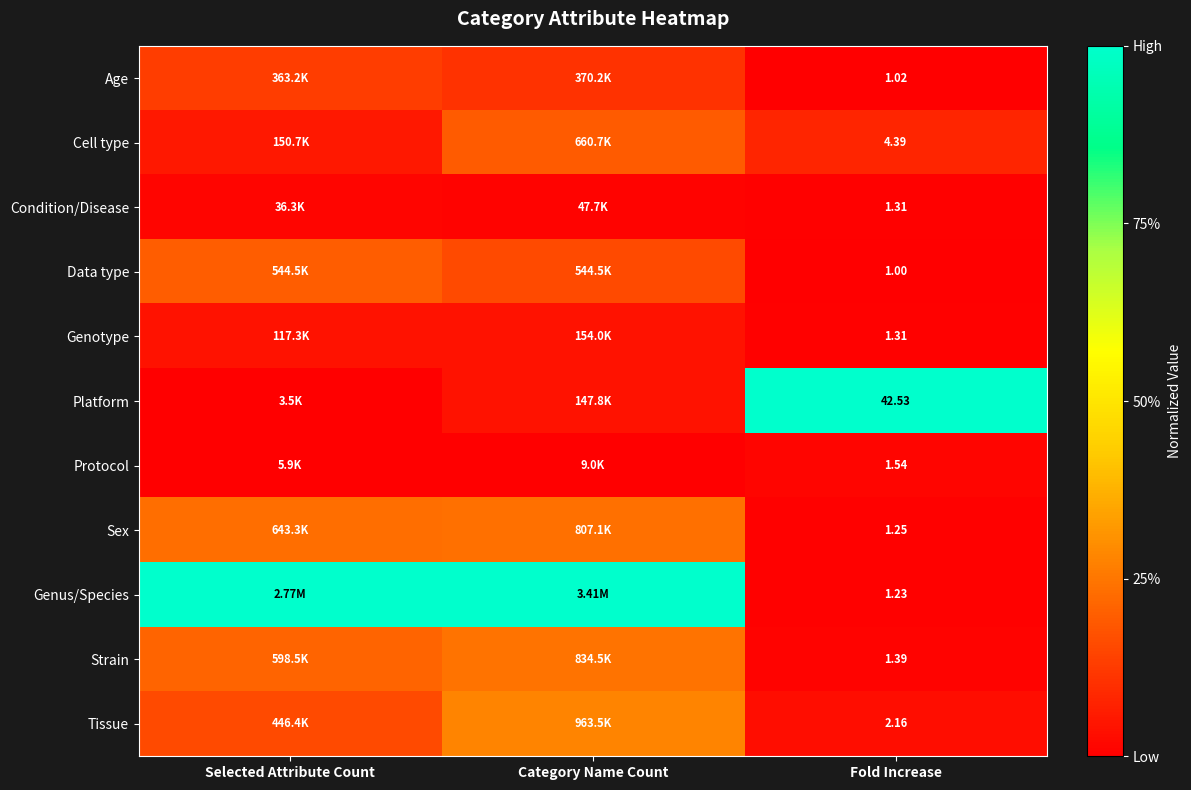

At which category does the chart reach its minimum across all series?

Fold Increase